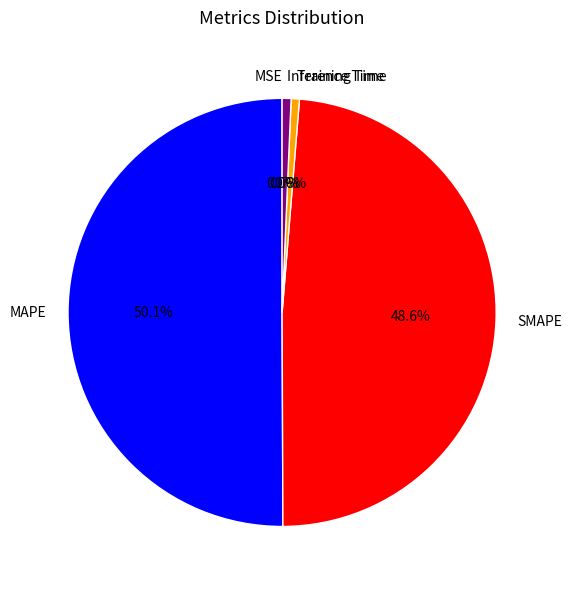

Which category has the biggest portion of the pie?

MAPE